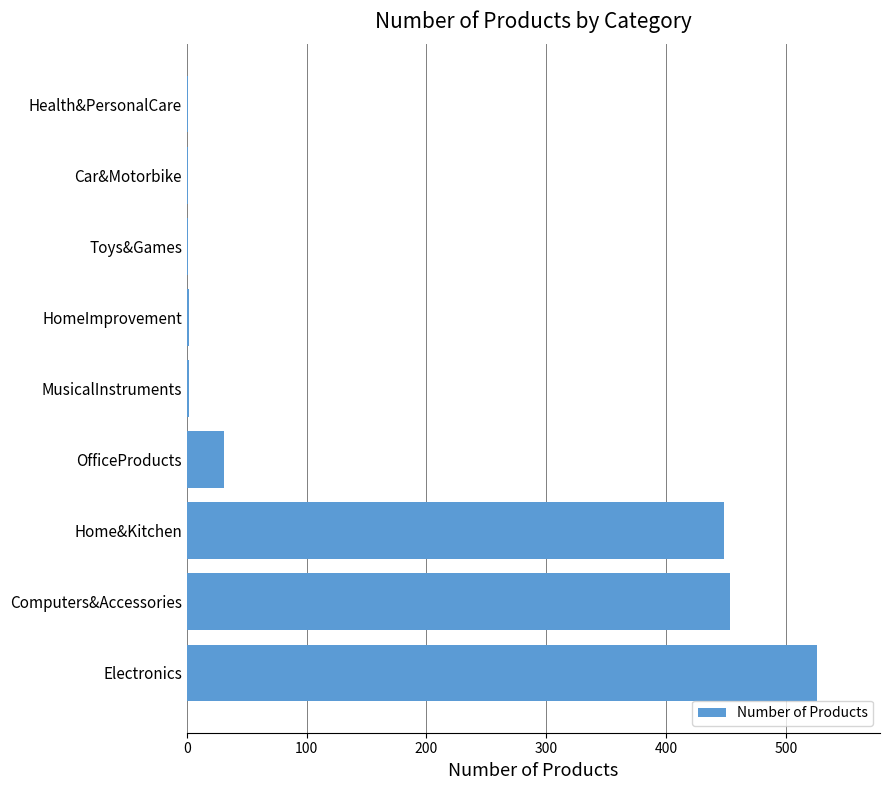

Read the value at Home&Kitchen, to the nearest 100.

400